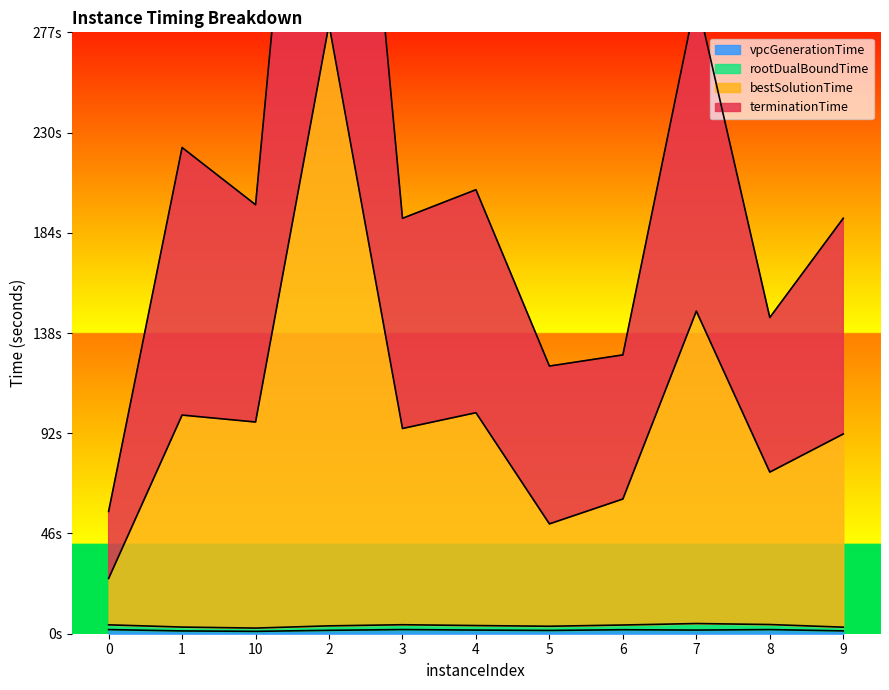

True or false: vpcGenerationTime and terminationTime cross at least once.

False